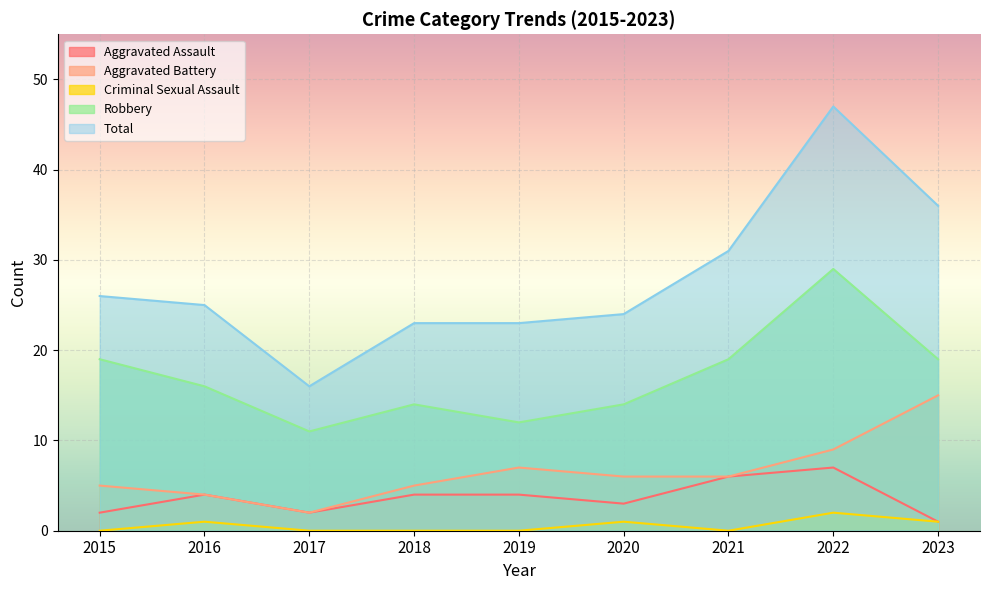

The Aggravated Assault series shows 5 at 2020. True or false?

False